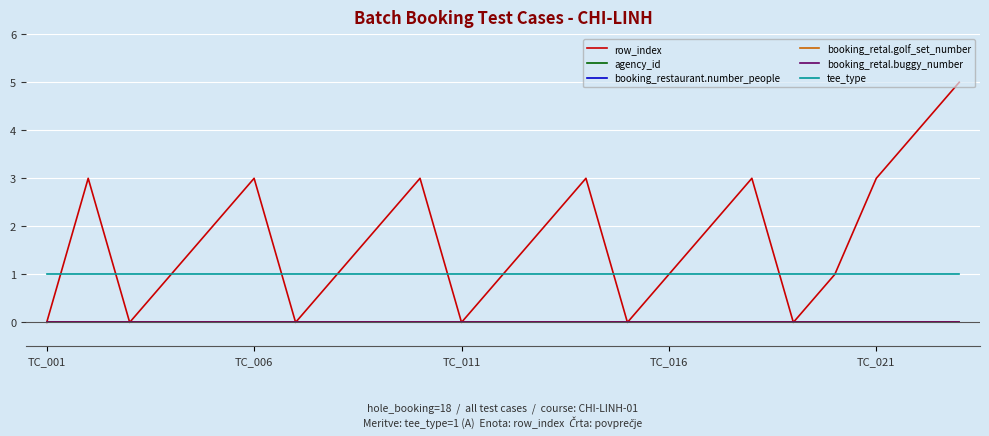

Does the chart display data point markers on the line(s)?

No